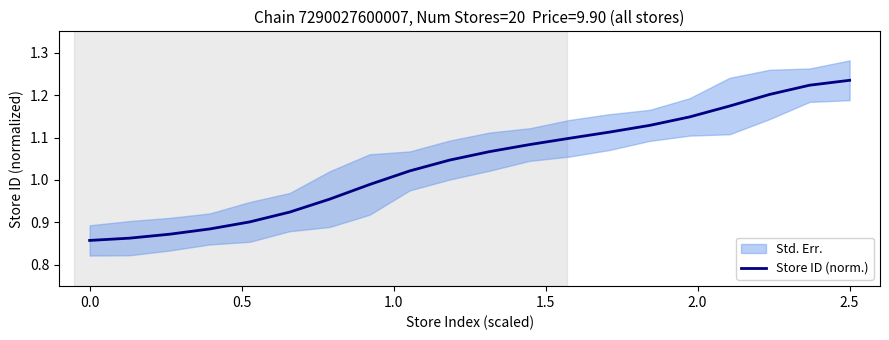

What is the average value?

1.0